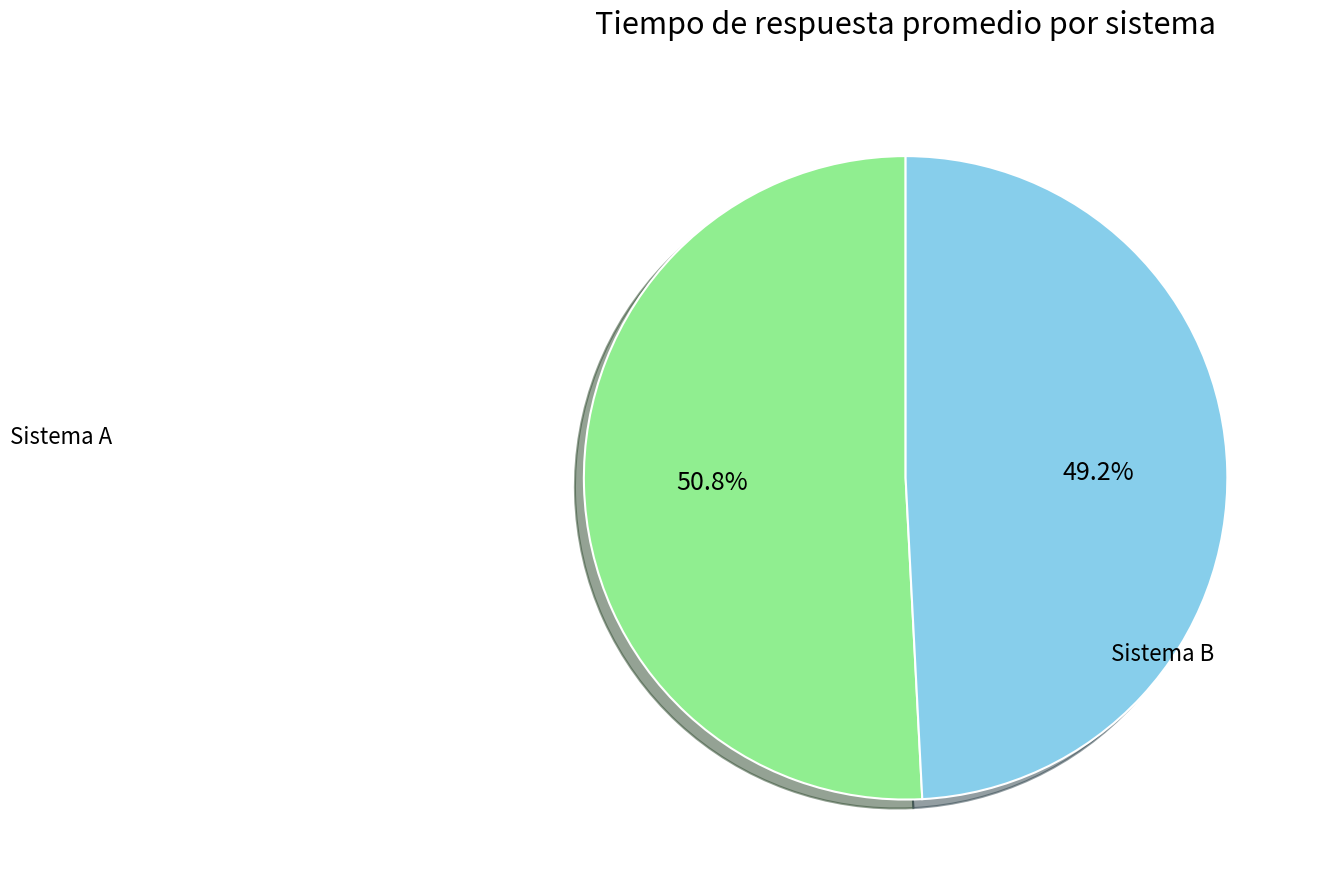

Is there a majority slice in this chart?

Yes